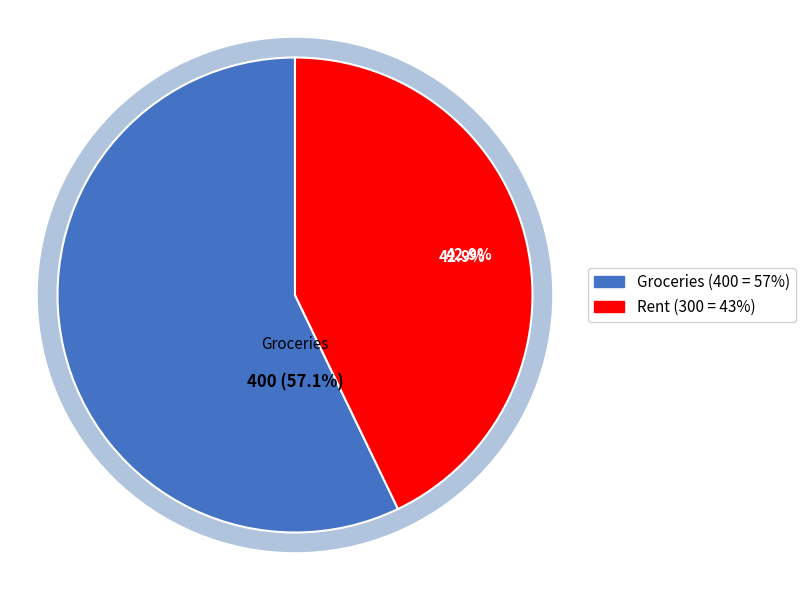

What portion of the pie excludes Groceries?

42.9%